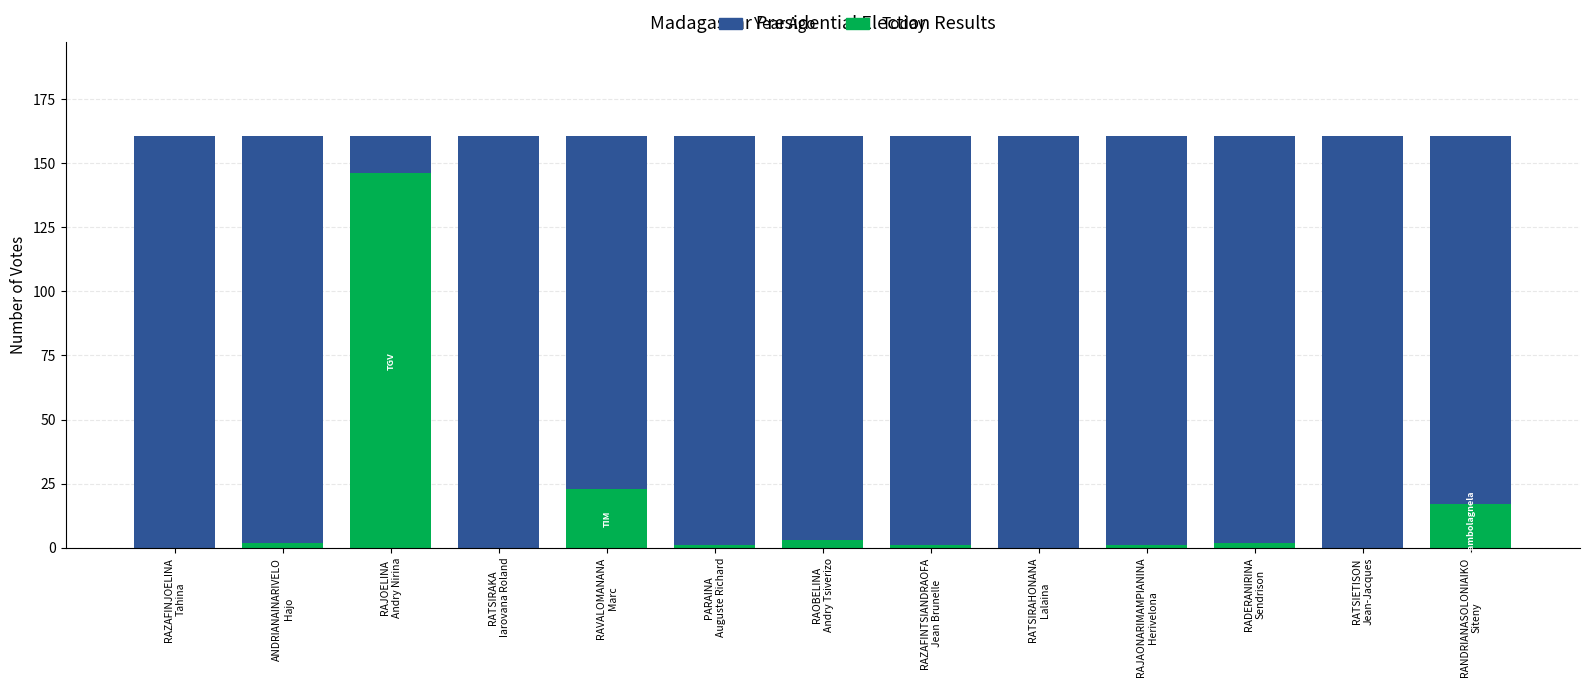

What is the difference between the maximum and minimum values in the Votes (nombre) series?

146.0